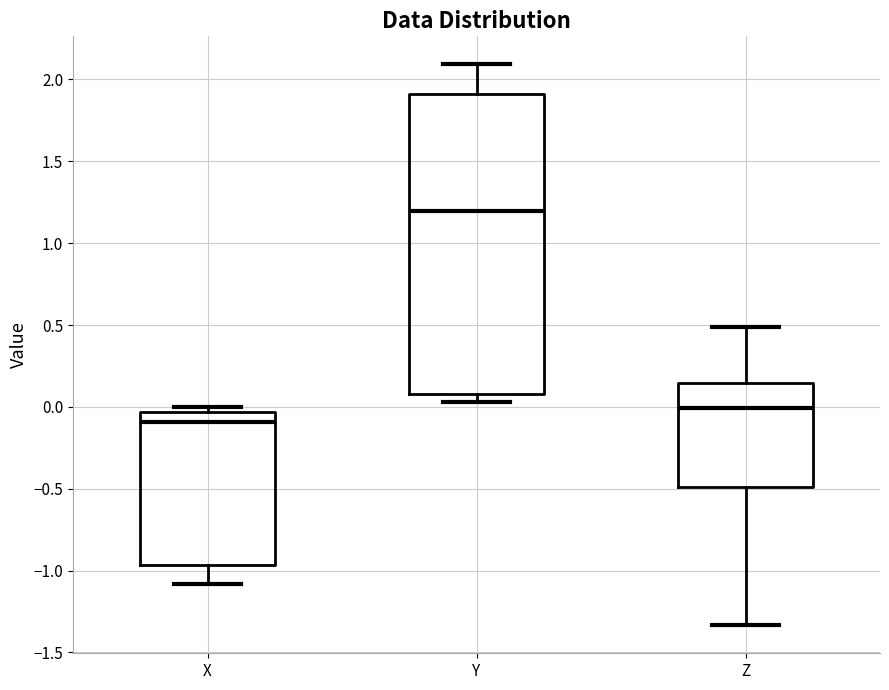

Which box's median line is the lowest?

X